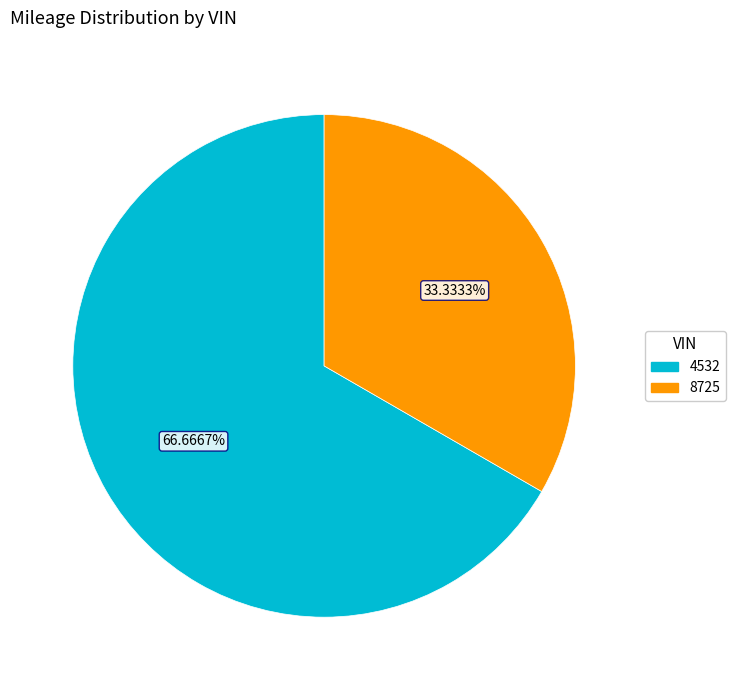

To the nearest percent, what percentage of the pie is 4532?

67%